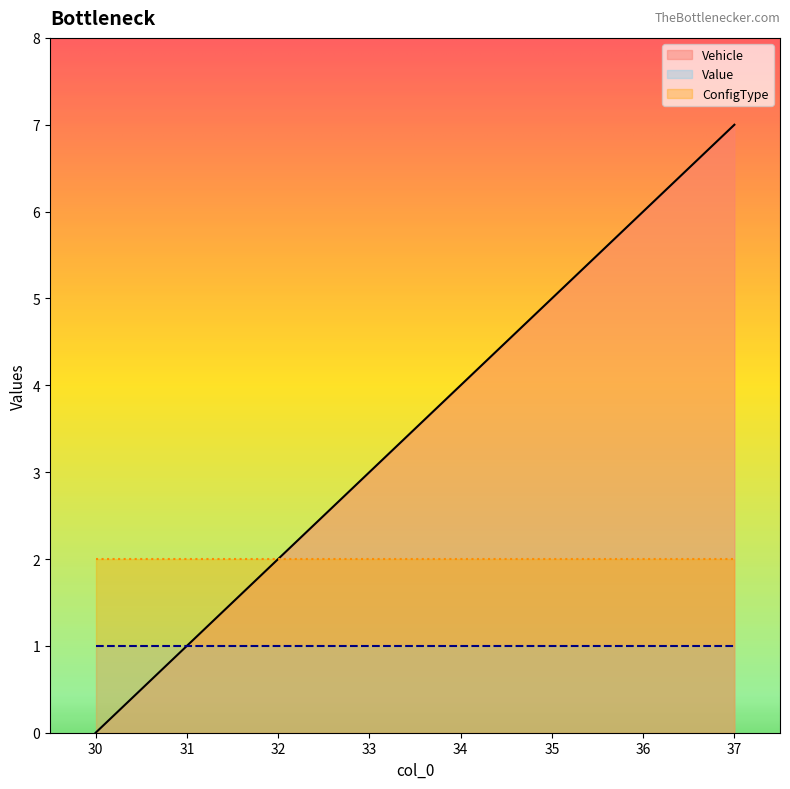

What are all the series names shown in the legend?

Vehicle, Value, ConfigType